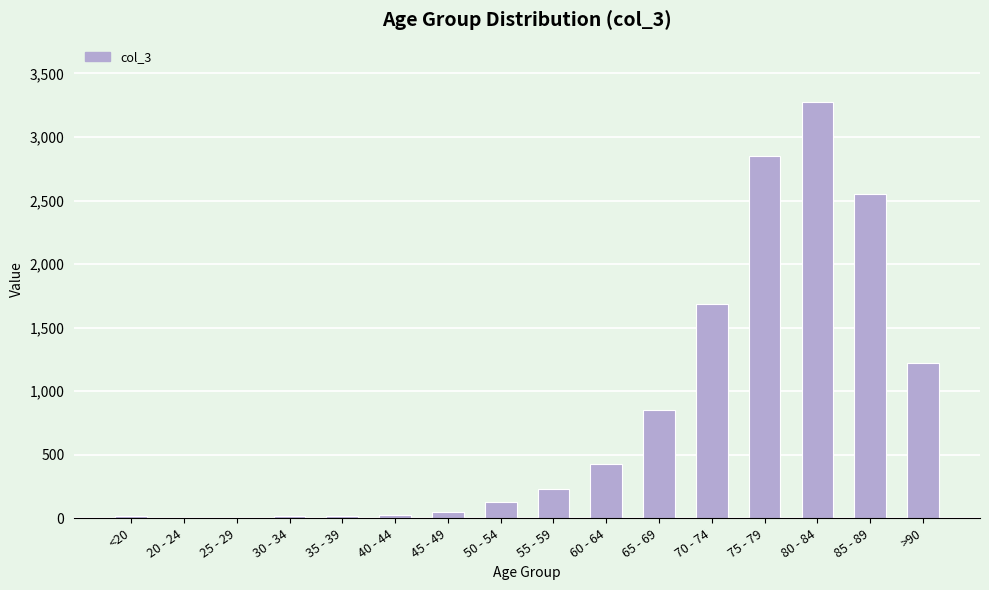

Which label corresponds to the largest value in the chart?

80 - 84